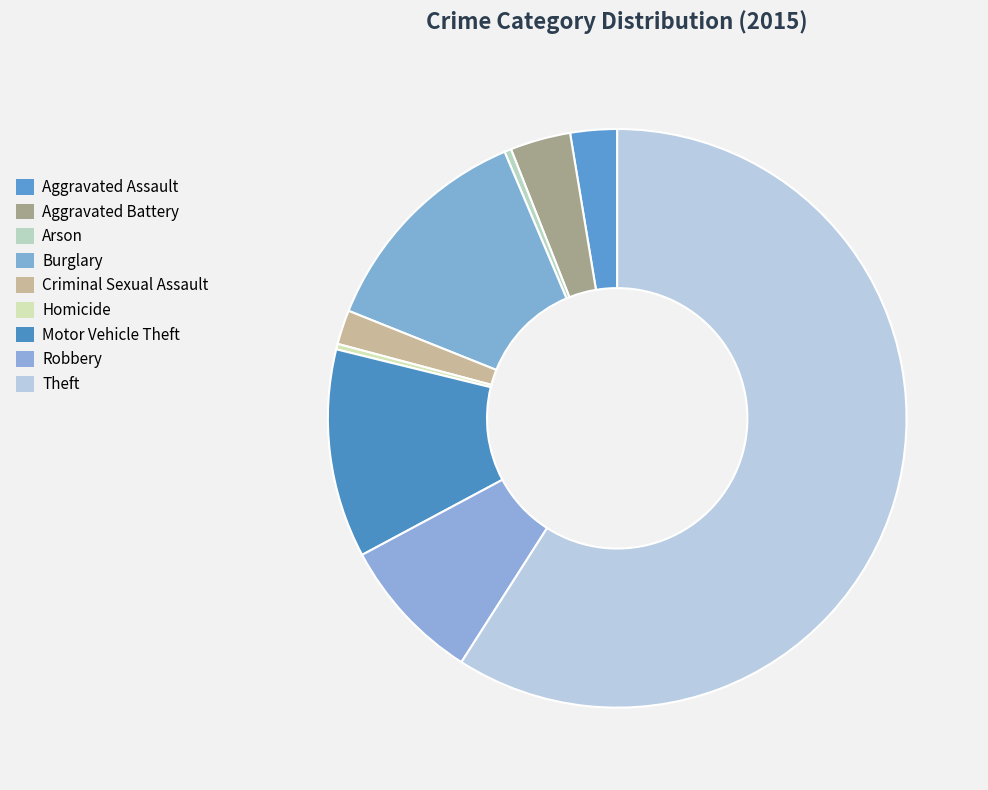

What is the total percentage of Aggravated Assault and Homicide?

2.9%